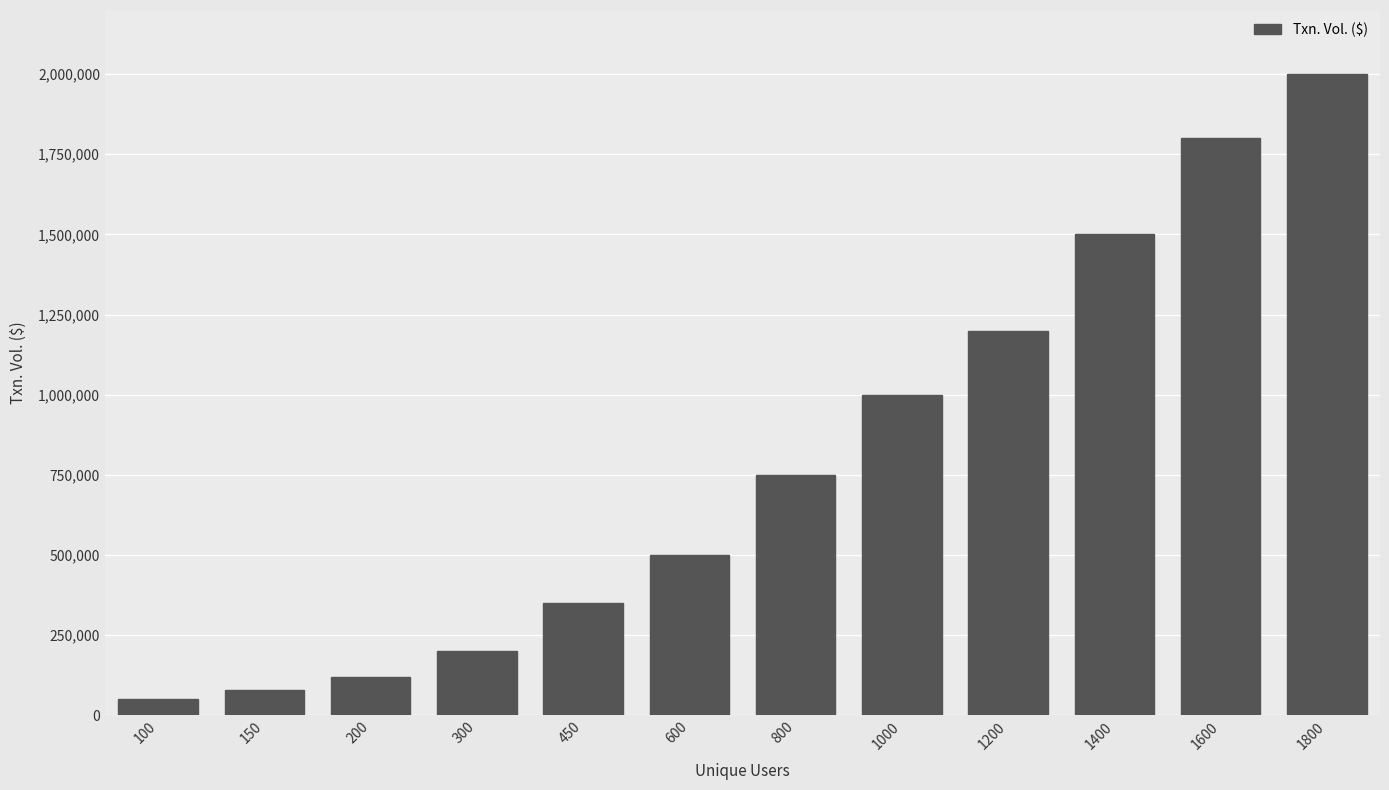

Which has a higher value, 100 or 1600?

1600